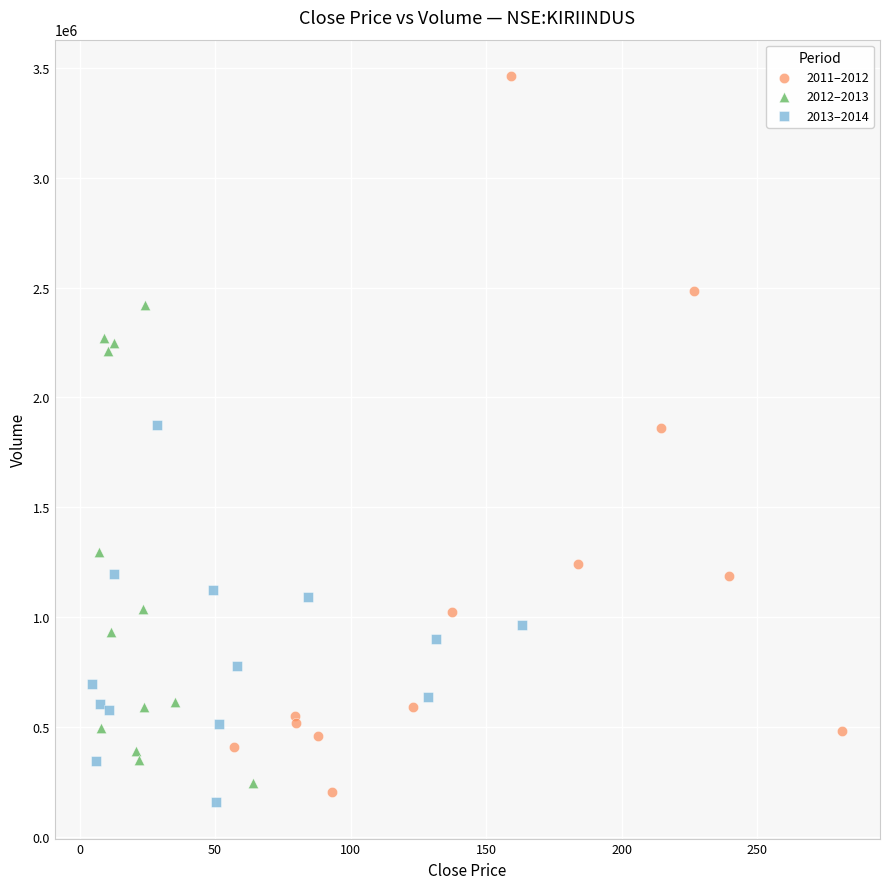

Which series has the widest spread of Y values?

2011–2012